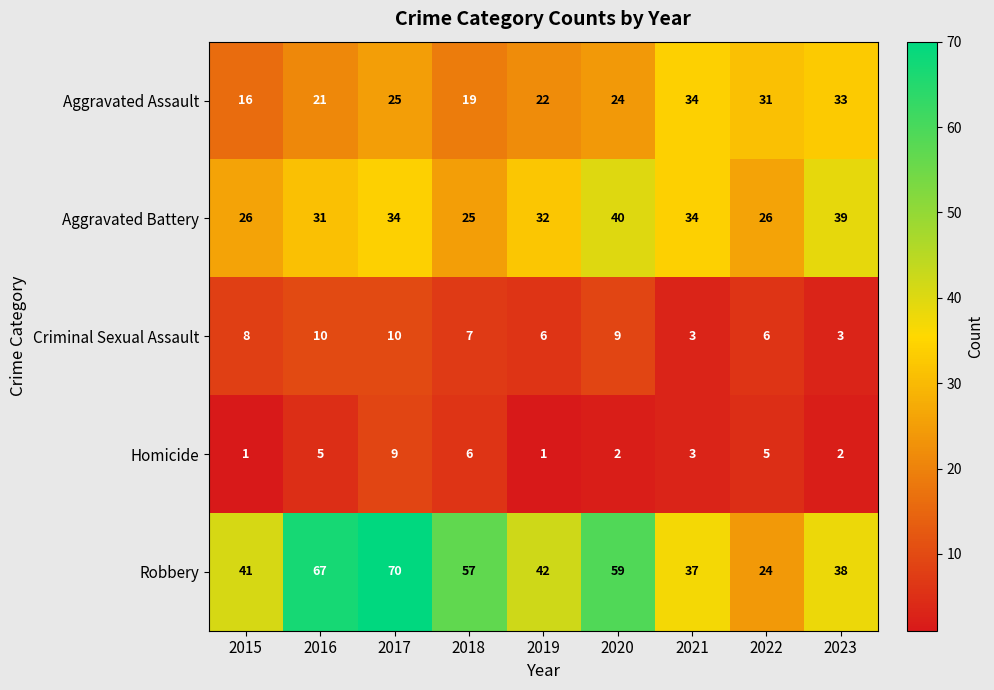

Rank the series at 2015 from highest to lowest value.

Robbery, Aggravated Battery, Aggravated Assault, Criminal Sexual Assault, Homicide